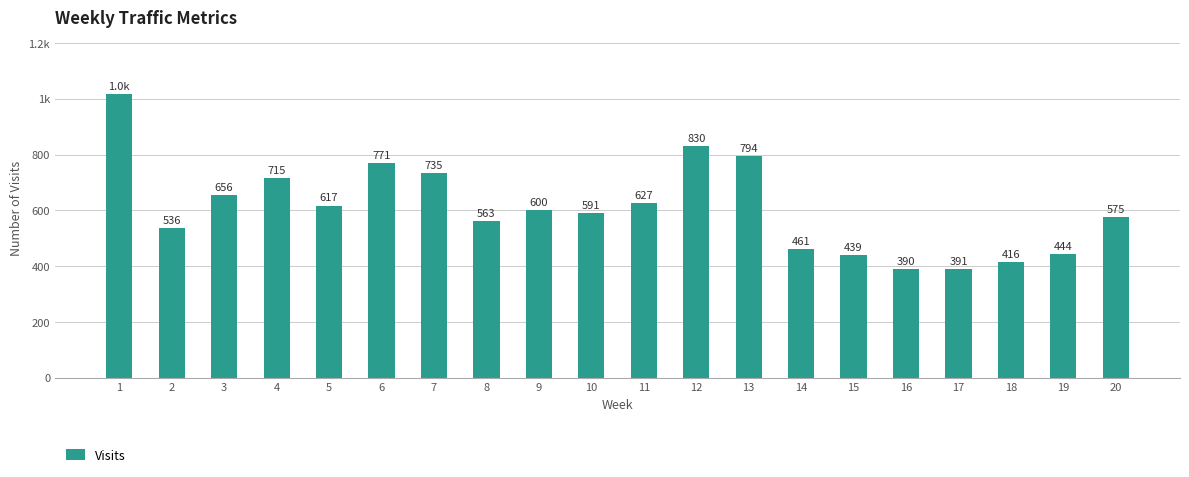

Does the chart contain any negative values?

No